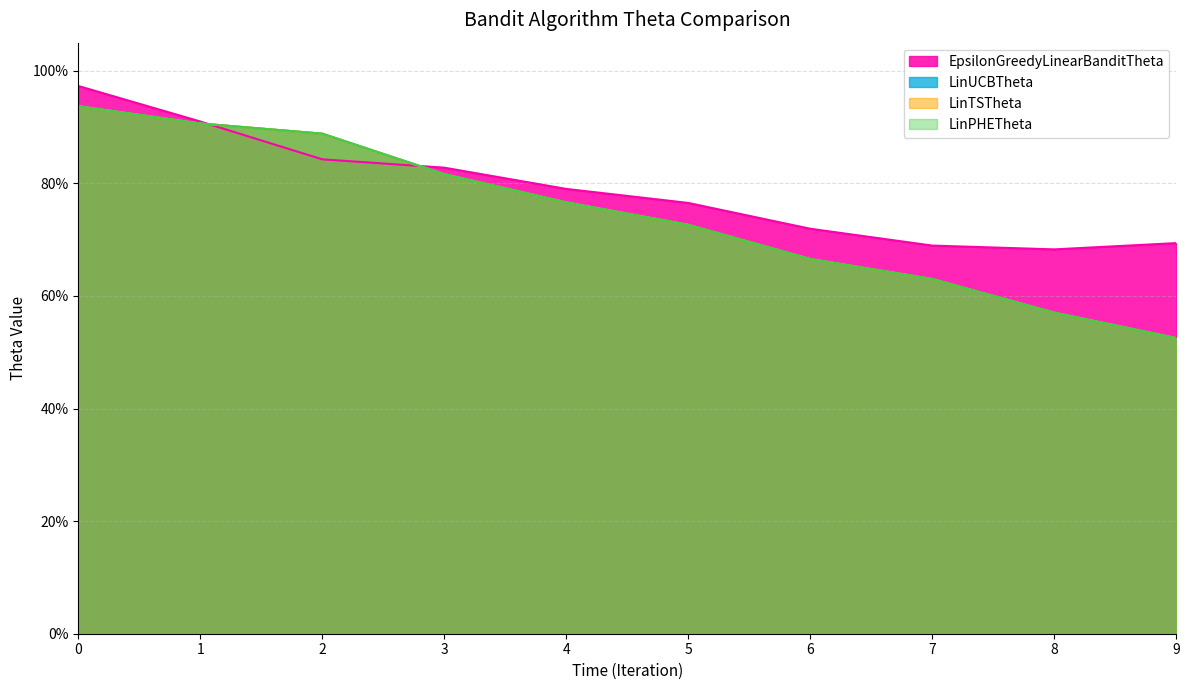

Does the chart display data point markers on the line(s)?

No